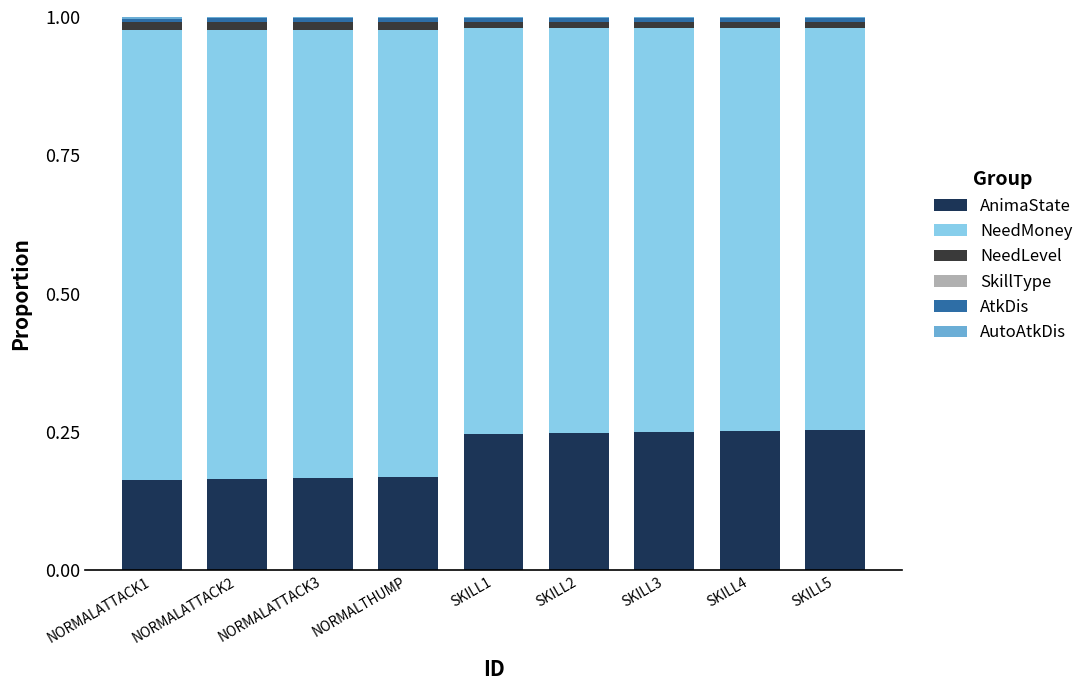

Are the bars grouped side by side (vs. stacked)?

No